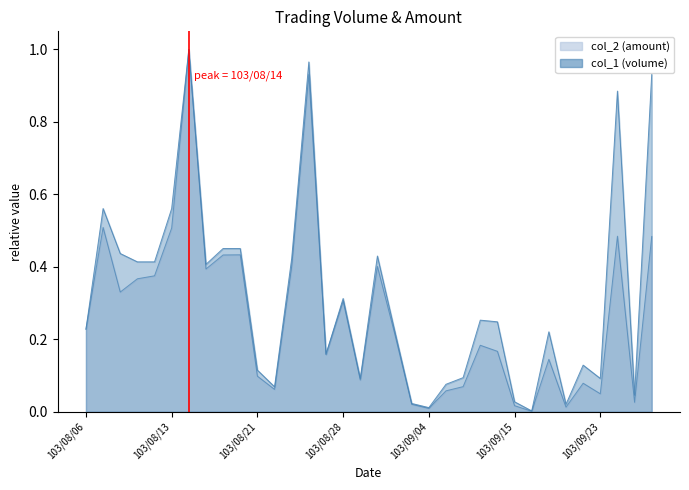

What is the average value of the col_1 line series?

0.3